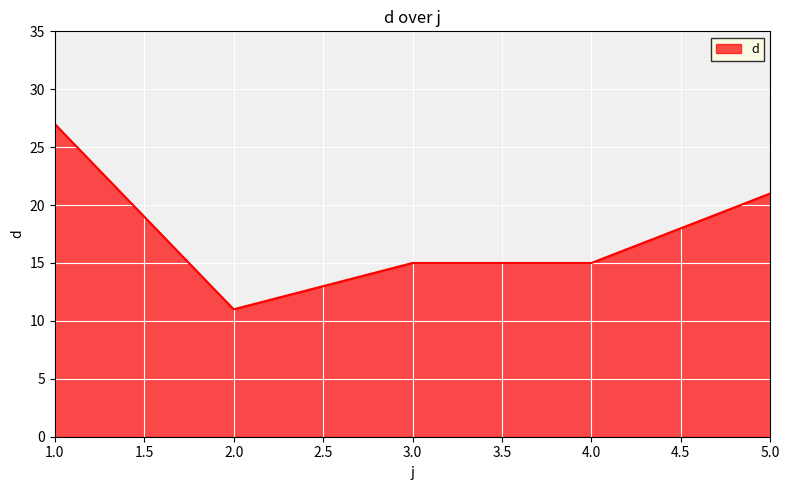

Does the chart display data point markers on the line(s)?

No